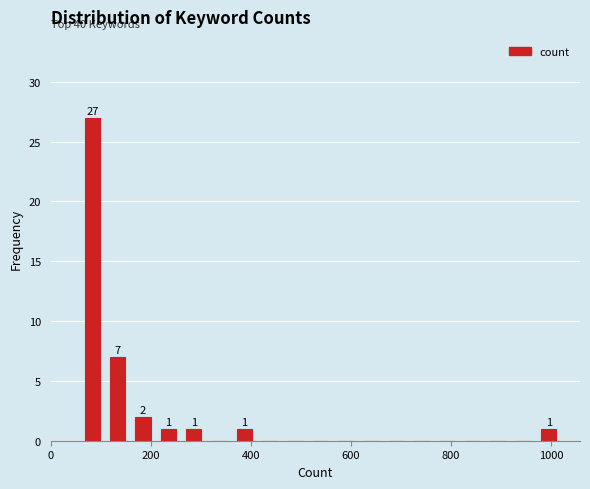

Around what value on the x-axis is the tallest bar? Give the approximate position of its centre, as read against the axis.

80